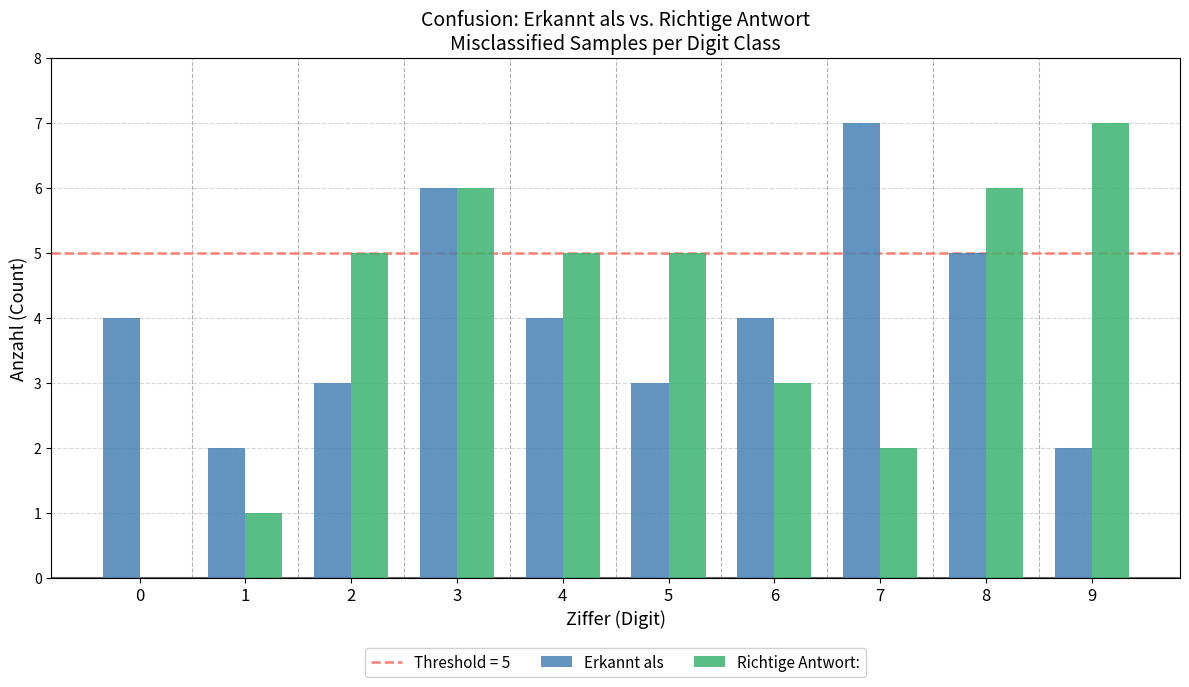

What is the sum of all Richtige Antwort: values?

40